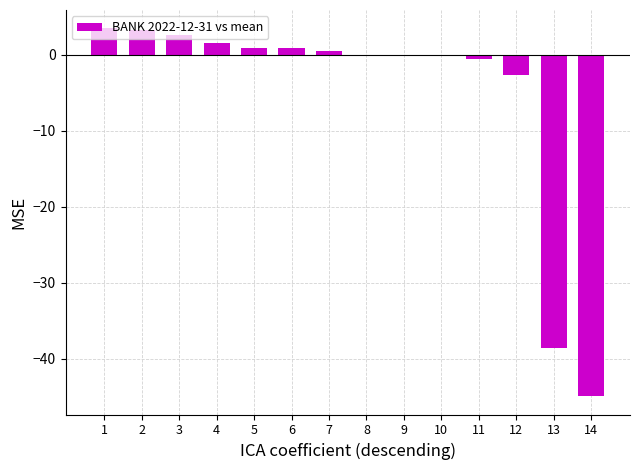

What is the sum of all values?

-73.7